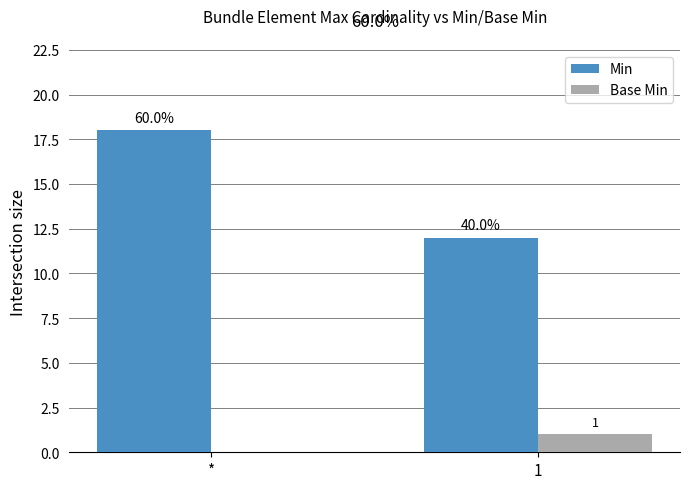

Is the value of Min at 1 greater than the value of Base Min at *?

Yes